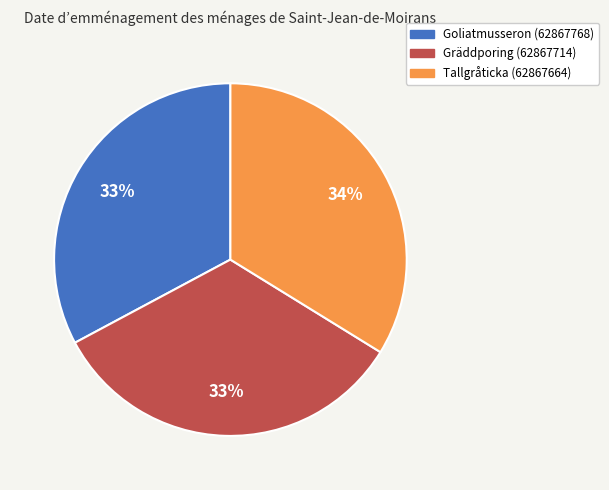

To the nearest percent, what is the difference between the largest and smallest slice percentages?

1%